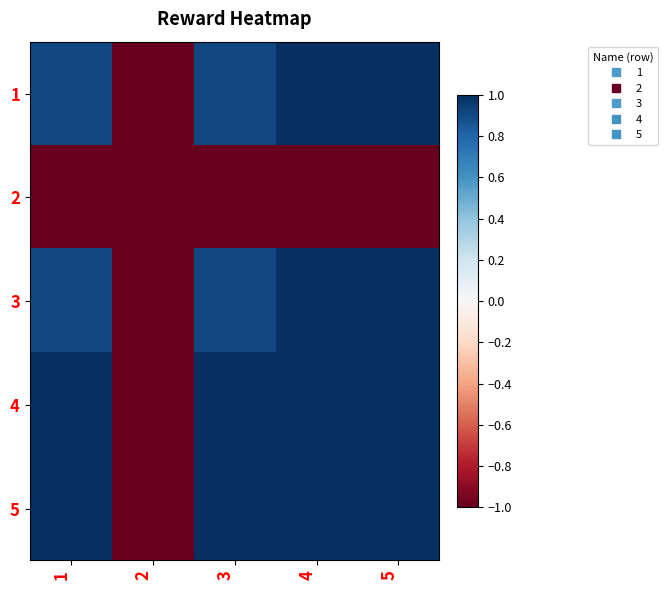

Reading left to right, what are all the values shown in this chart?

1: 1=0.9	2=-1.0	3=0.9	4=1.0	5=1.0
2: 1=-1.0	2=-1.0	3=-1.0	4=-1.0	5=-1.0
3: 1=0.9	2=-1.0	3=0.9	4=1.0	5=1.0
4: 1=1.0	2=-1.0	3=1.0	4=1.0	5=1.0
5: 1=1.0	2=-1.0	3=1.0	4=1.0	5=1.0